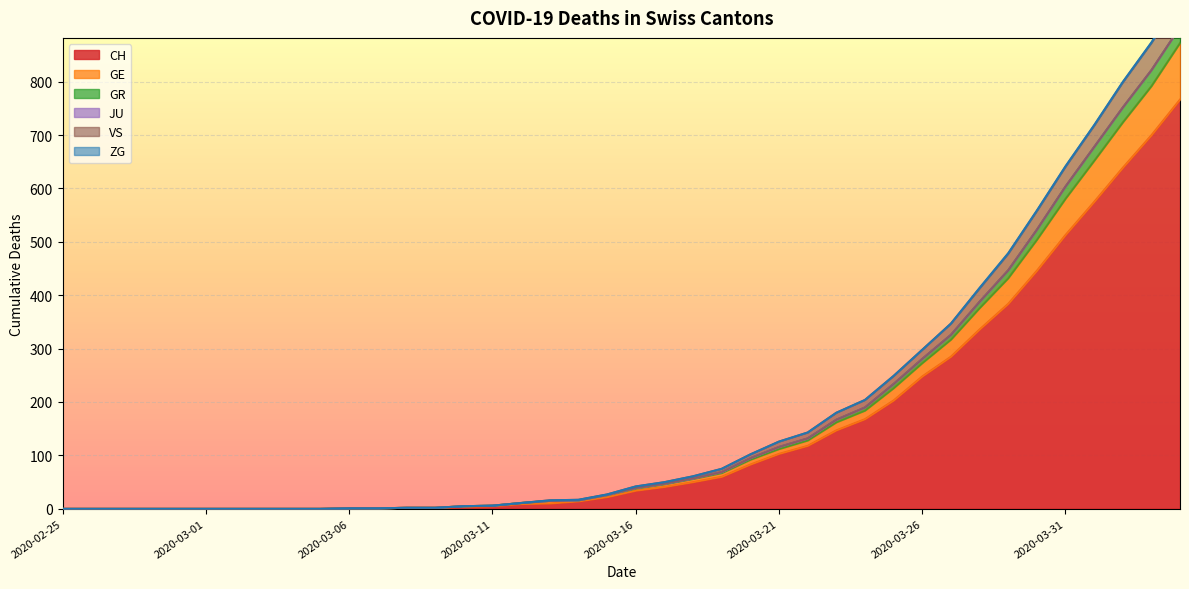

The value of CH at 2020-02-25 is 0. True or false?

True